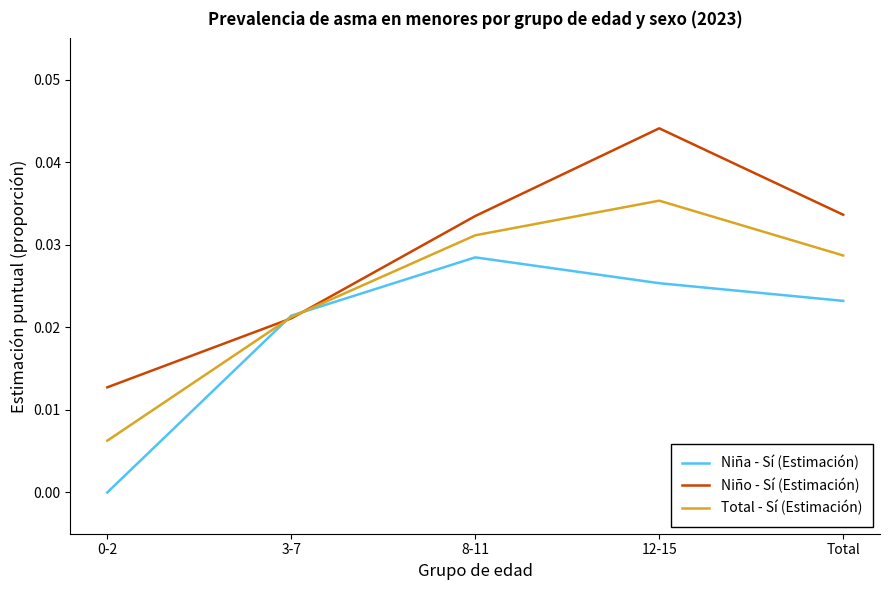

Which series has the widest spread of values?

Niño - Sí (Estimación)